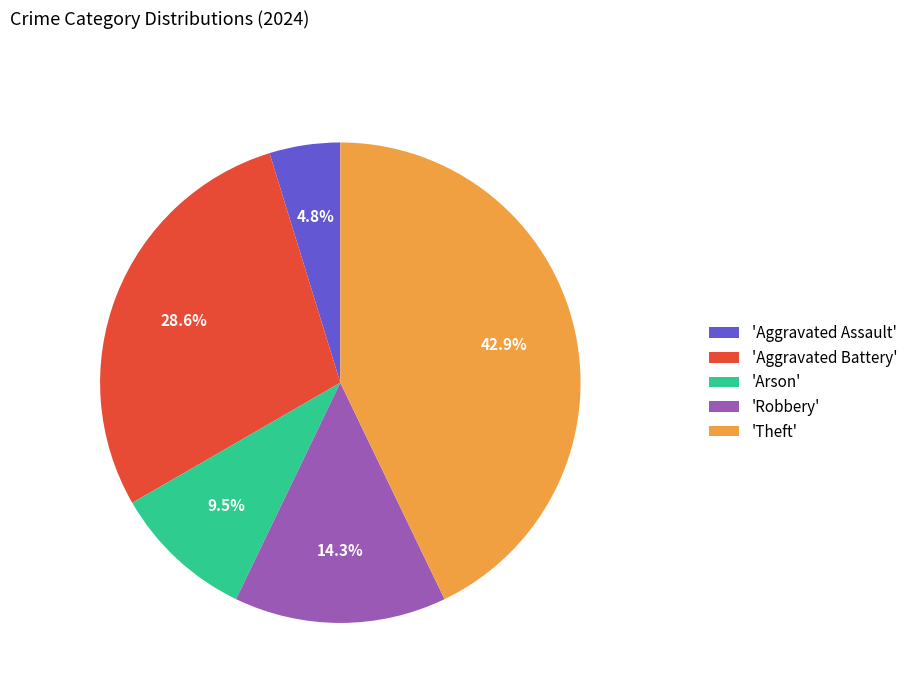

Does any single category account for the majority?

No